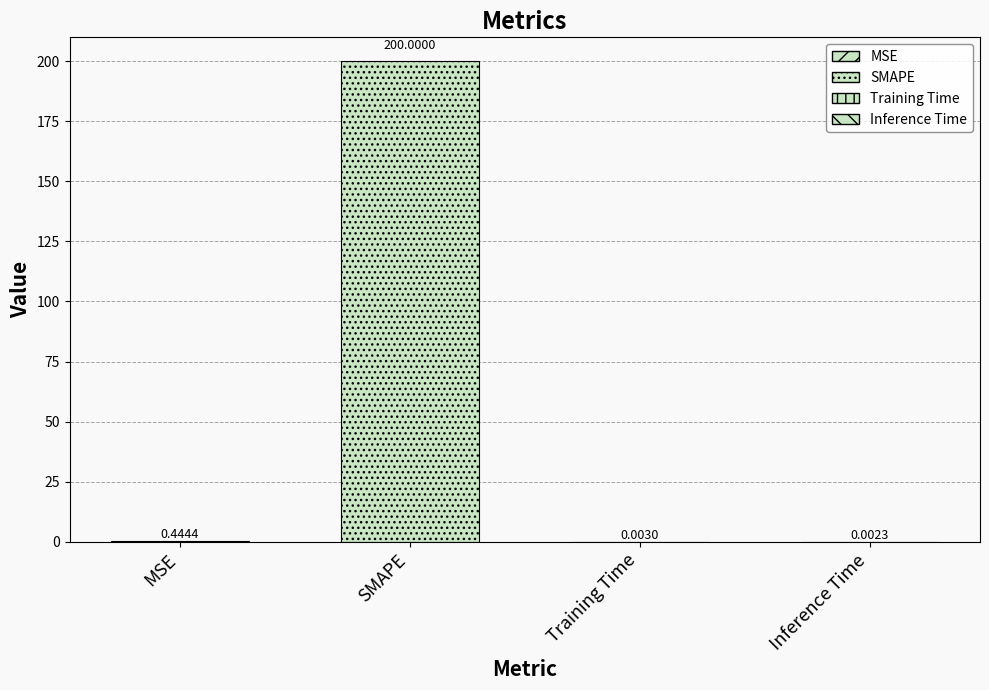

What is the label of the 1st bar from the right?

Inference Time